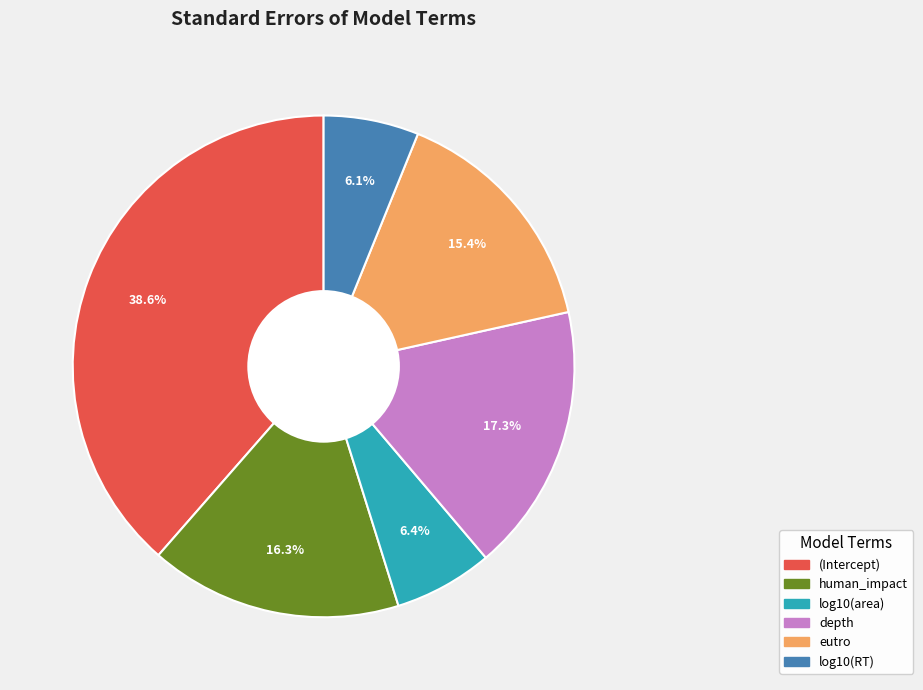

Combined, do log10(area) and eutro account for over 50%?

No